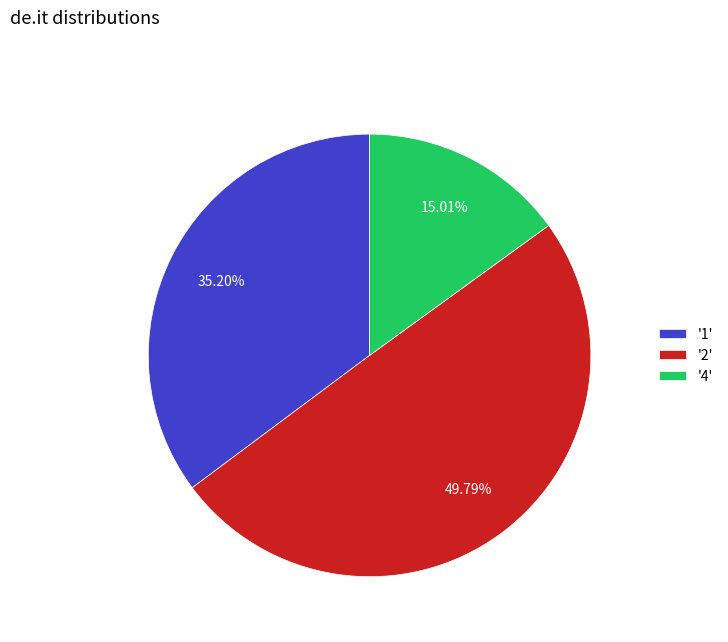

Combined, do '2' and '1' account for over 50%?

Yes